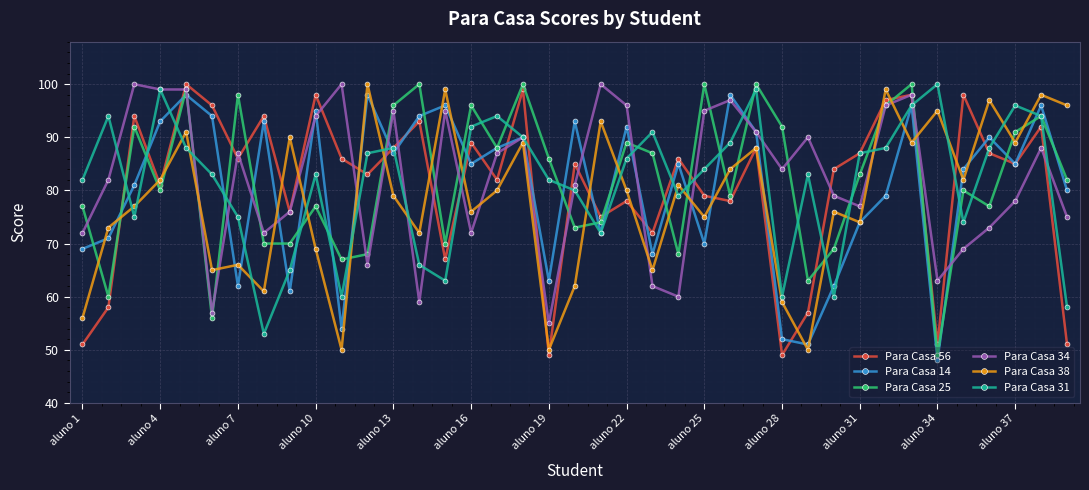

What is the sum of all Para Casa 14 values?

3138